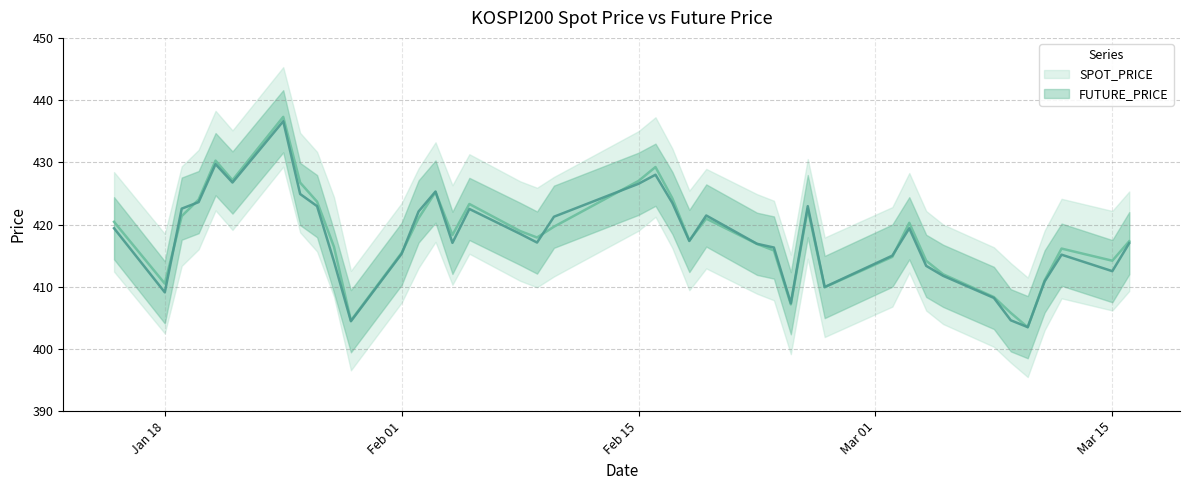

Is it true that SPOT_PRICE equals 277.8 at 2021-02-08?

False